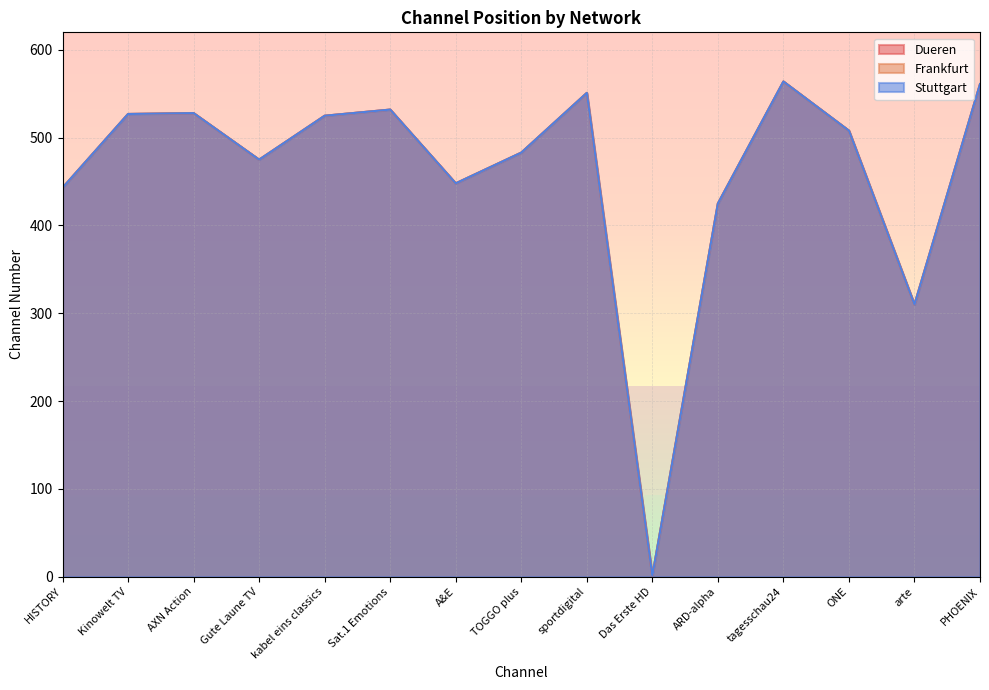

At which category does Dueren reach its first local peak?

AXN Action